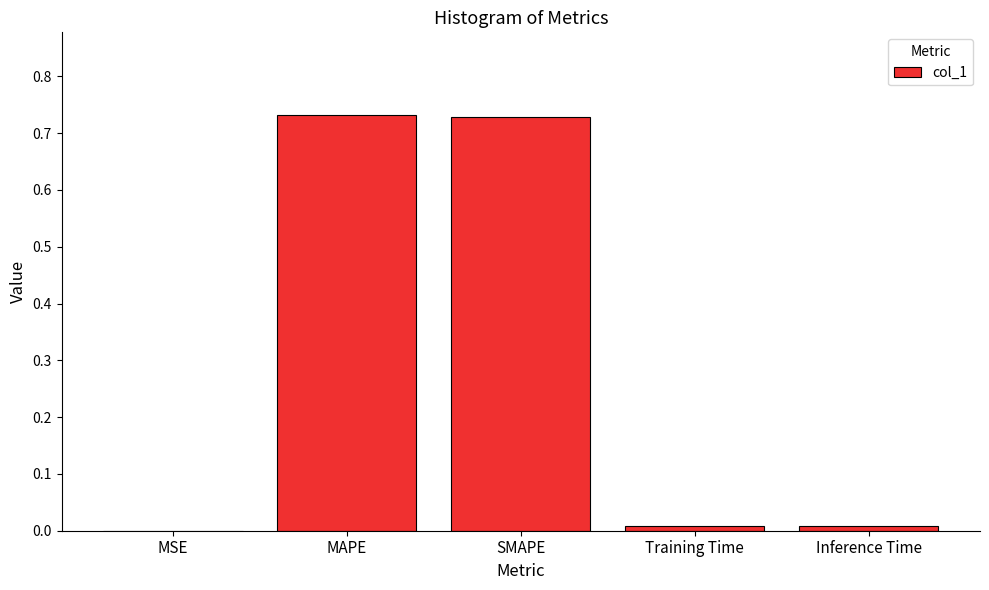

At which label is the value closest to 0?

MSE